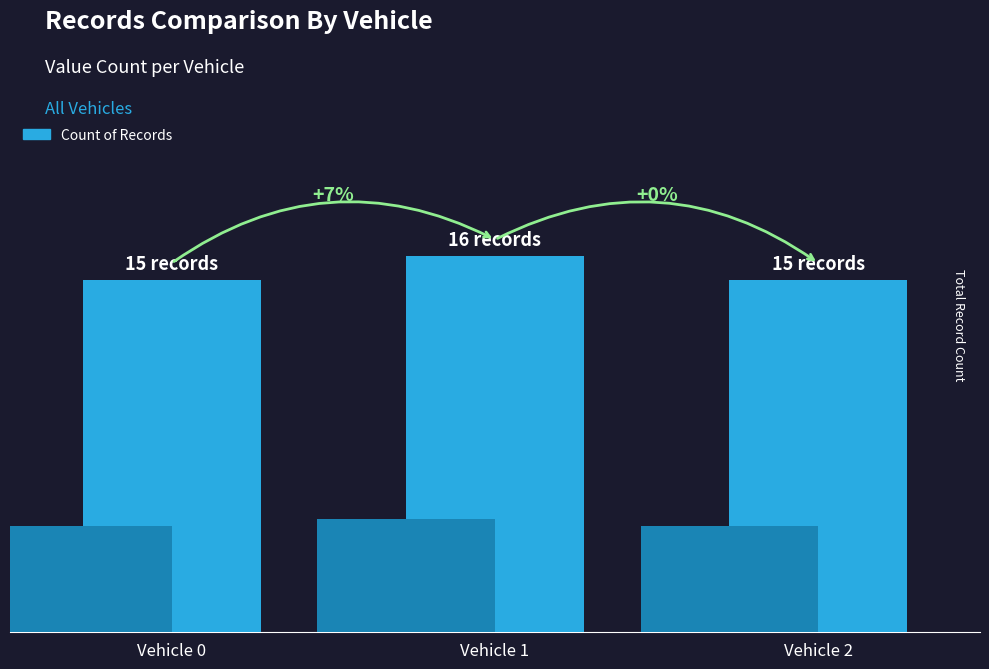

Rank the categories by value from highest to lowest.

Vehicle 1, Vehicle 0, Vehicle 2